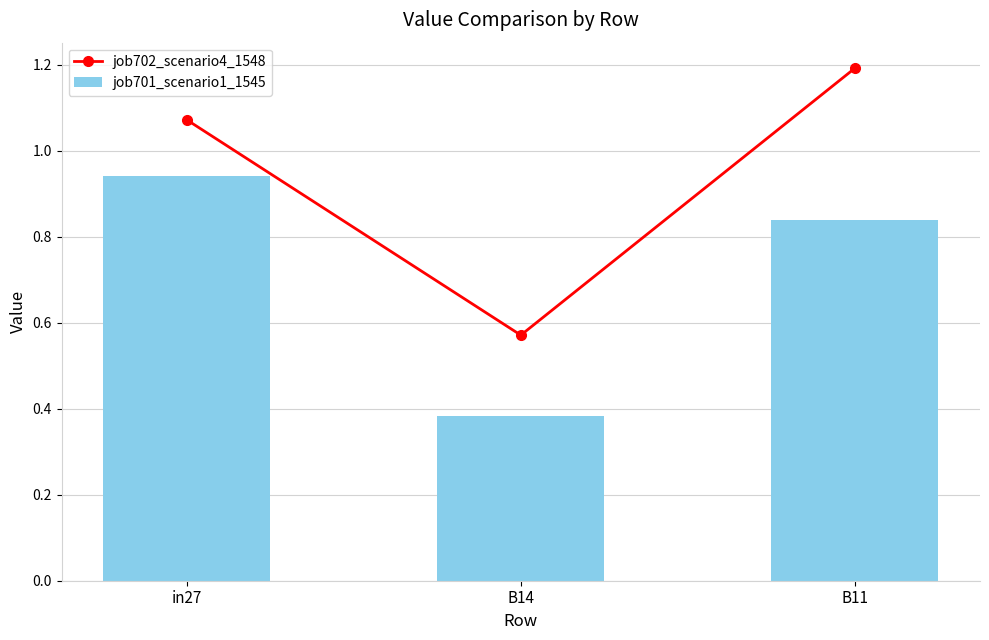

Reading left to right, extract all data points from this chart.

job702_scenario4_1548: in27=1.1	B14=0.6	B11=1.2
job701_scenario1_1545: in27=0.9	B14=0.4	B11=0.8